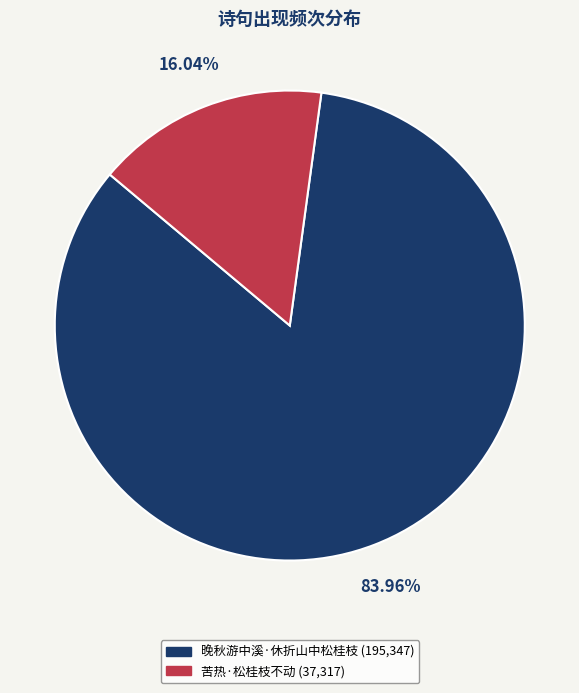

To the nearest percent, what is the average slice percentage?

50%